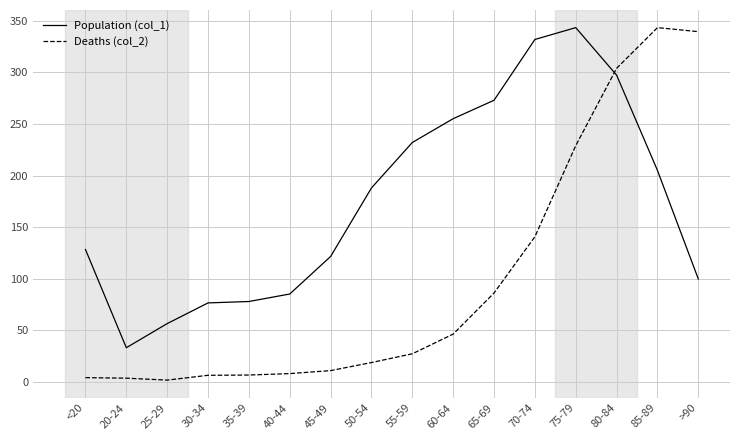

Which series changed the most between 70-74 and 85-89?

Deaths (col_2)